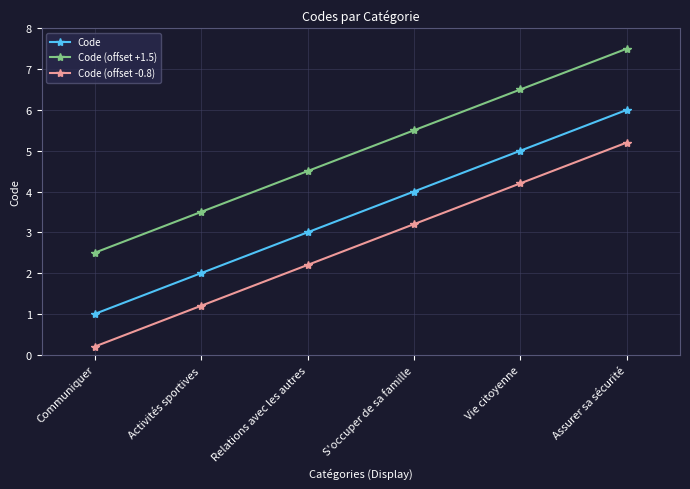

How many lines are shown in the chart?

3